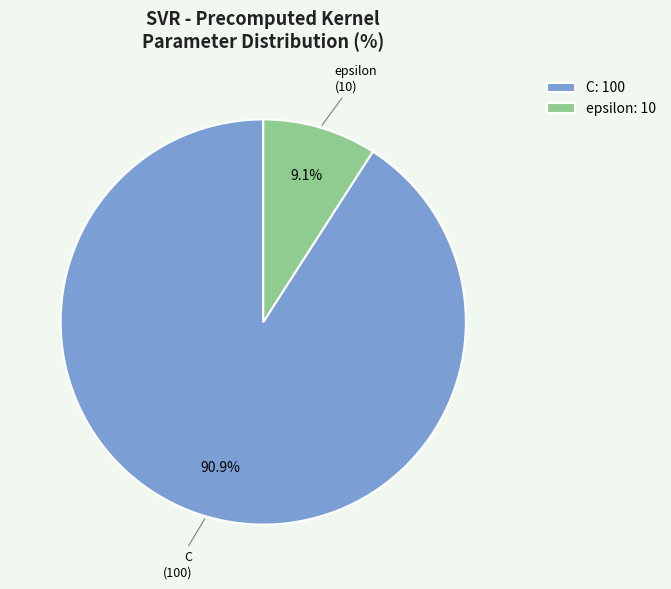

What is the majority slice?

C